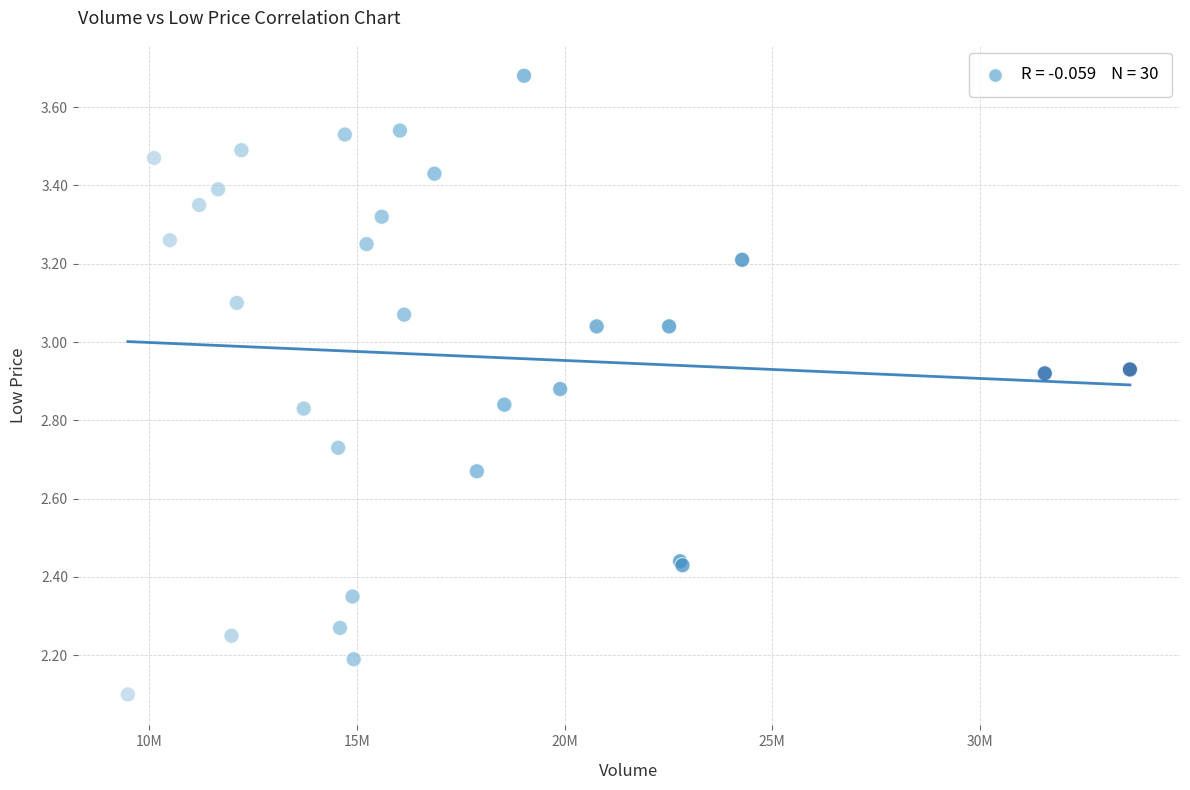

What Y value in the scatter plot is closest to 2?

2.1